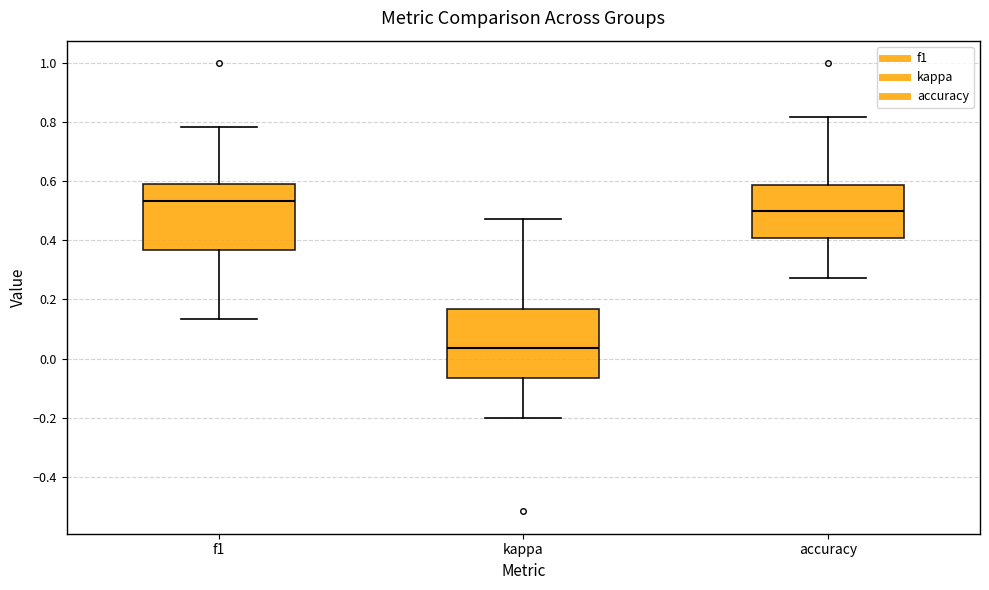

Which box has the lowest median line?

kappa